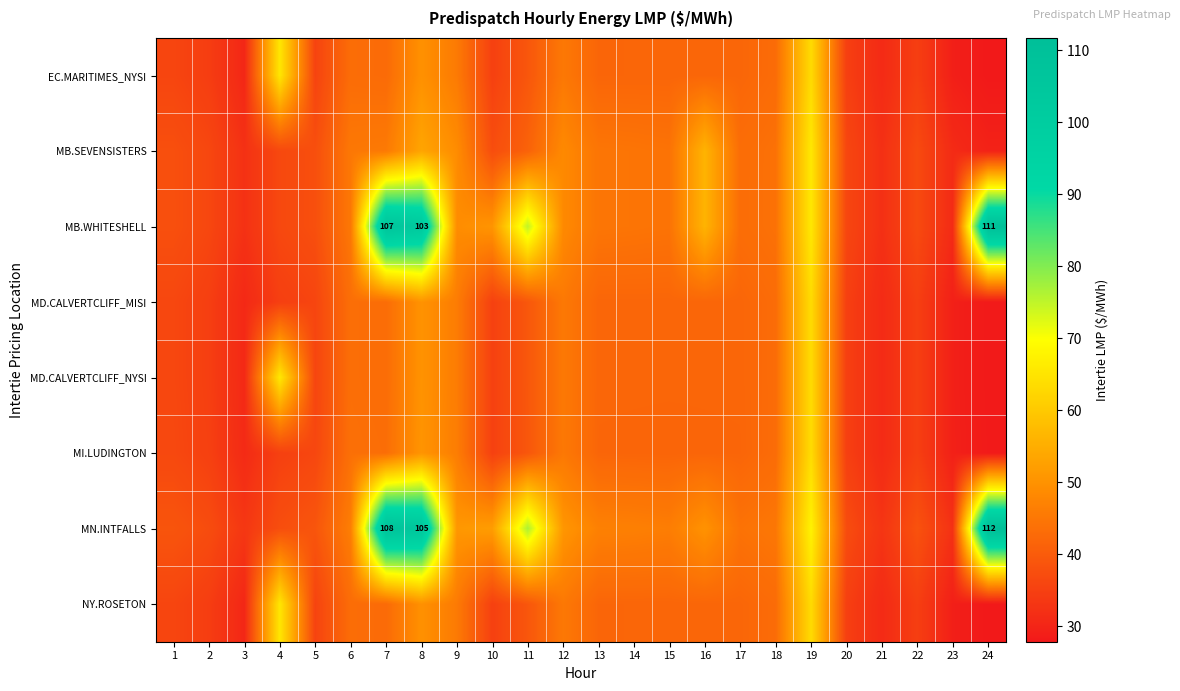

What is the approximate value of NY.ROSETON at 12?

45.3